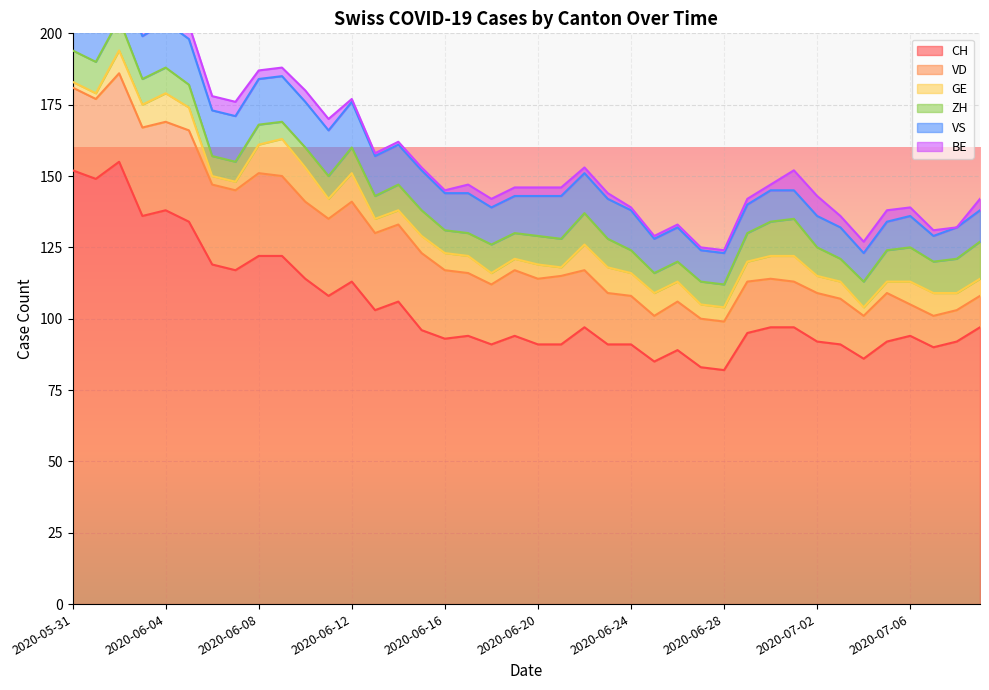

At which category does VD reach its first local peak?

2020-06-05